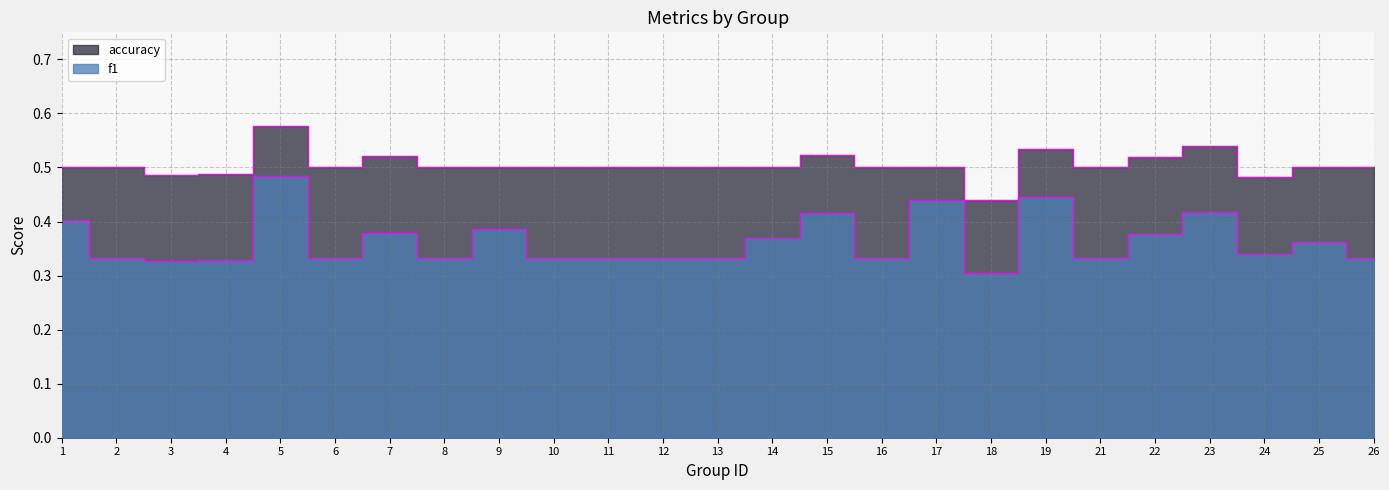

True or false: accuracy has a value of 0.5 at 25.

True